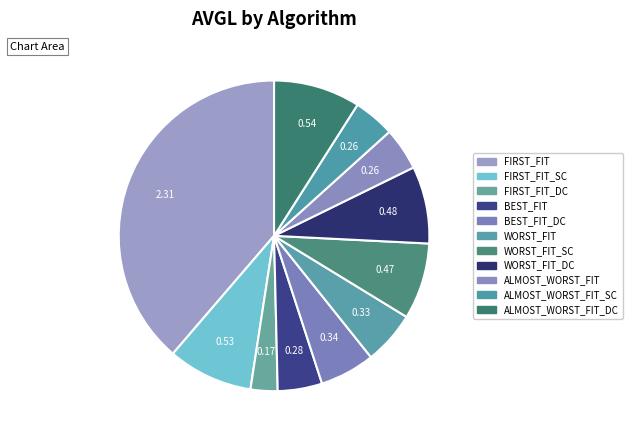

To the nearest percent, what is the average slice percentage?

9%